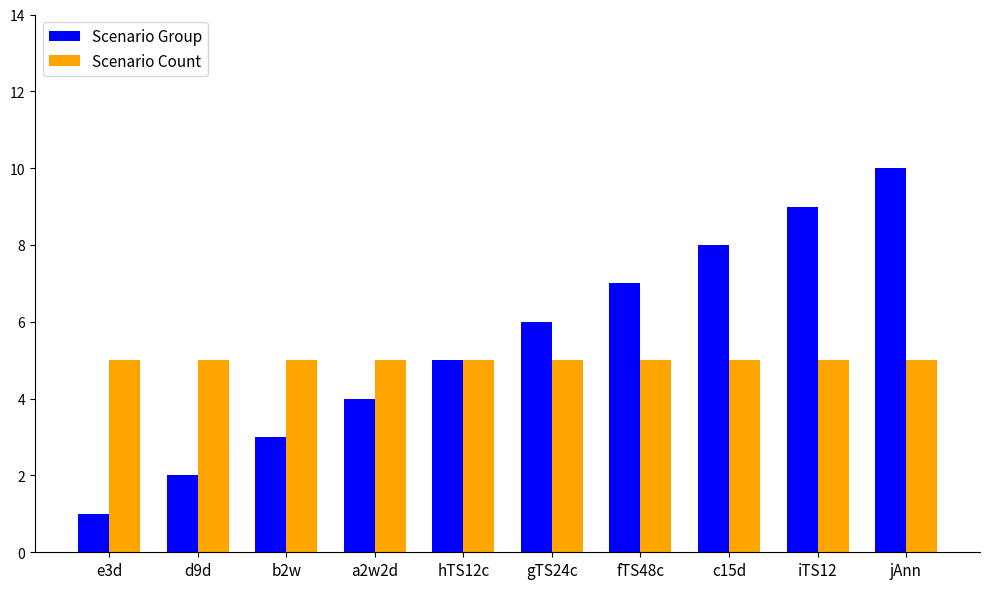

What is the sum of all Scenario Count values?

50